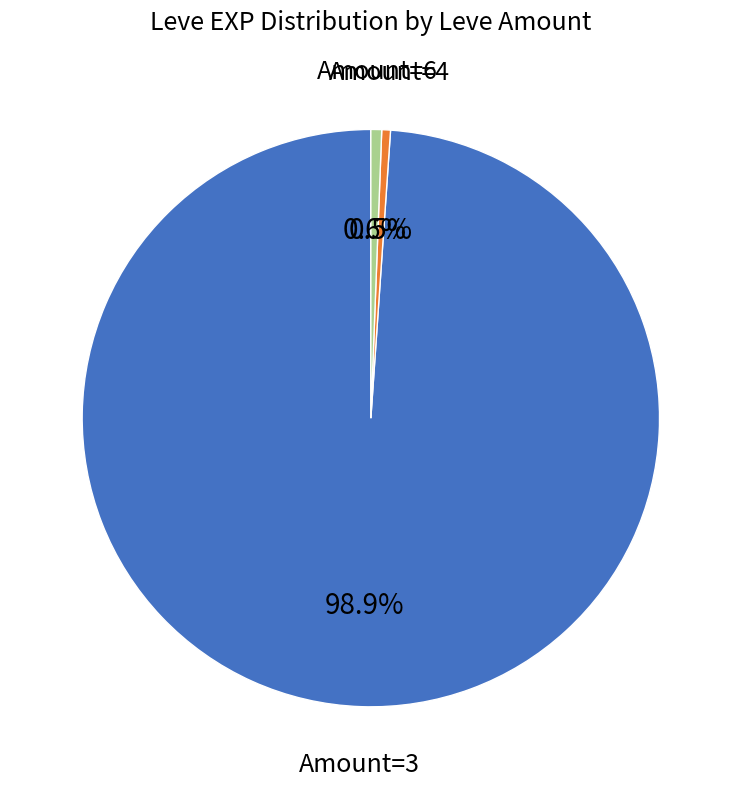

How many slices are in this pie chart?

3